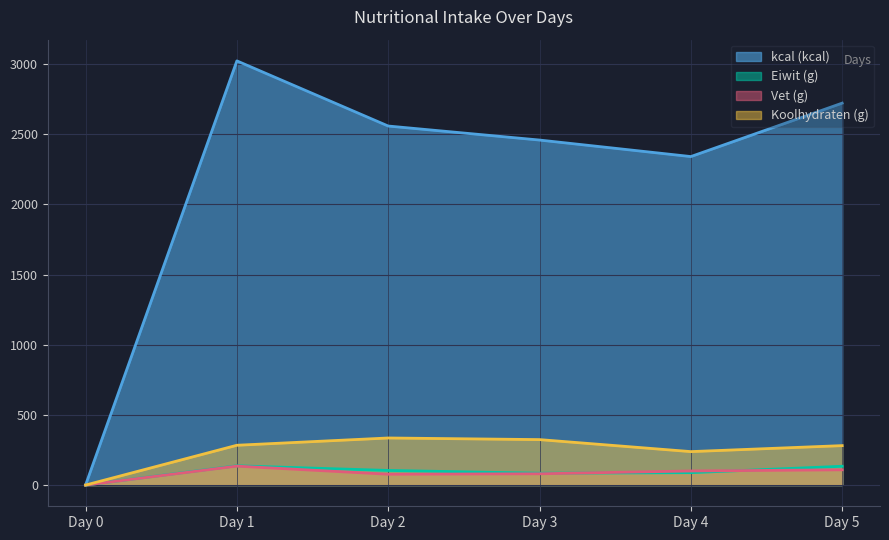

At which category does the chart reach its minimum across all series?

Day 0